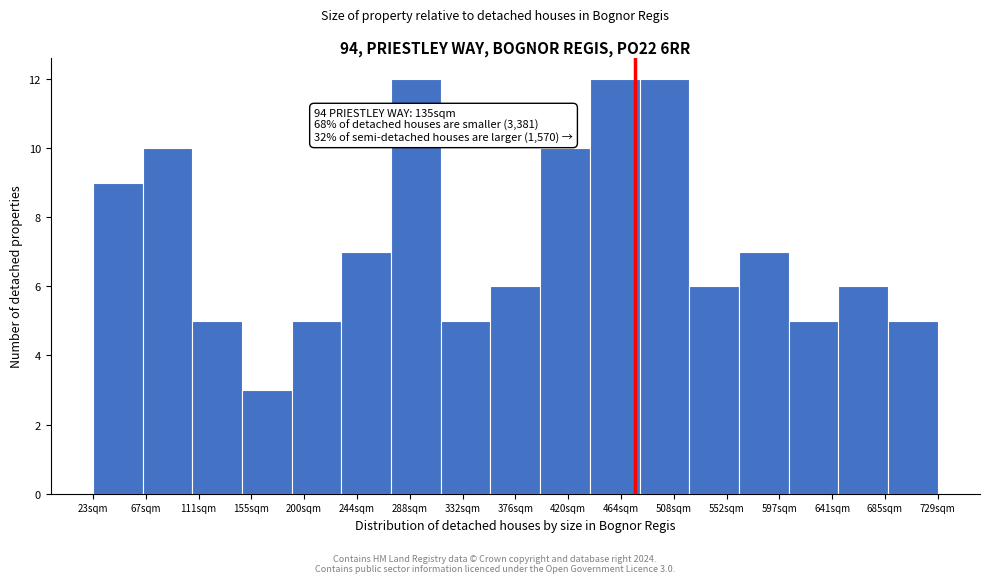

Reading left to right, extract all data points from this chart.

9	10	5	3	5	7	12	5	6	10	12	12	6	7	5	6	5